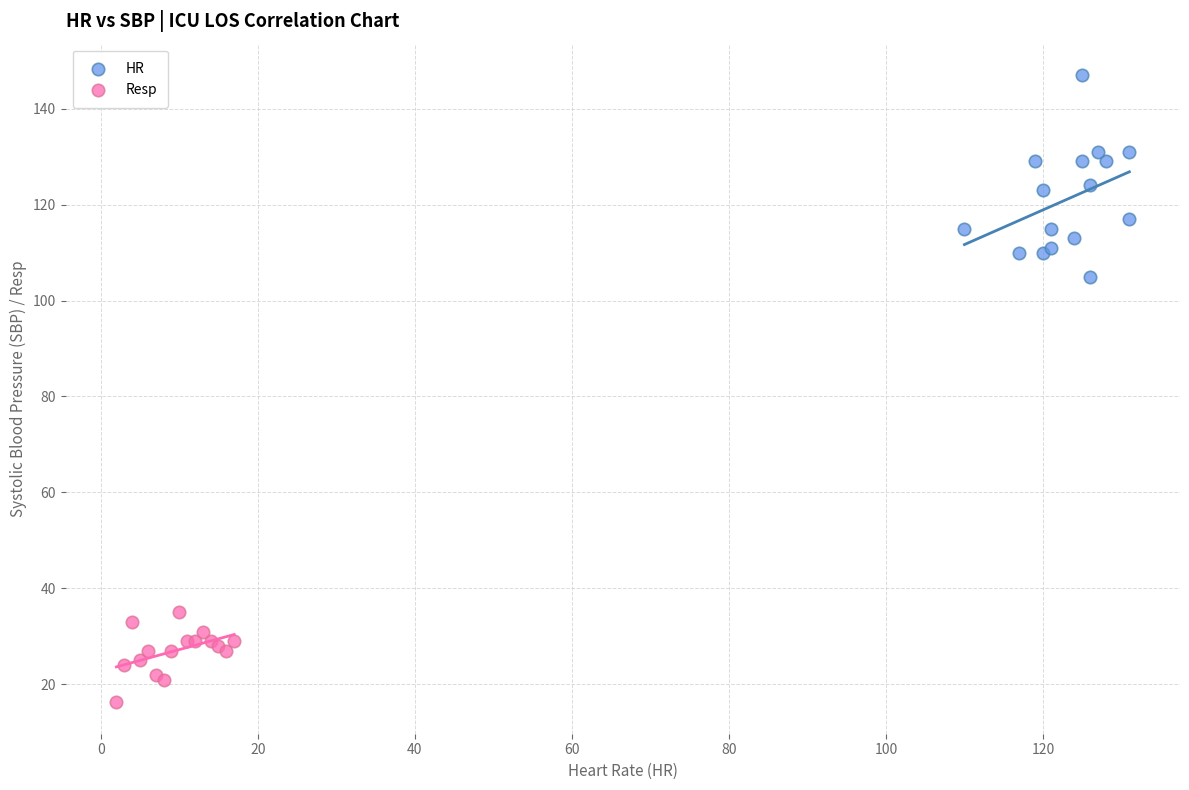

Which series reaches the minimum Y coordinate?

Resp